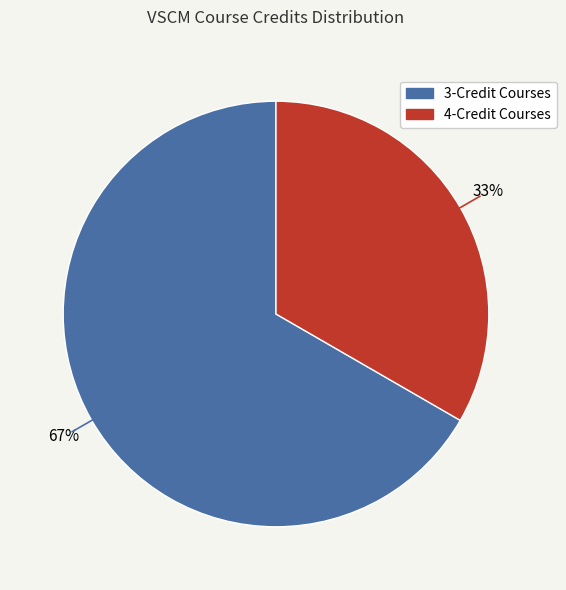

Is there any slice that represents more than half of the pie?

Yes